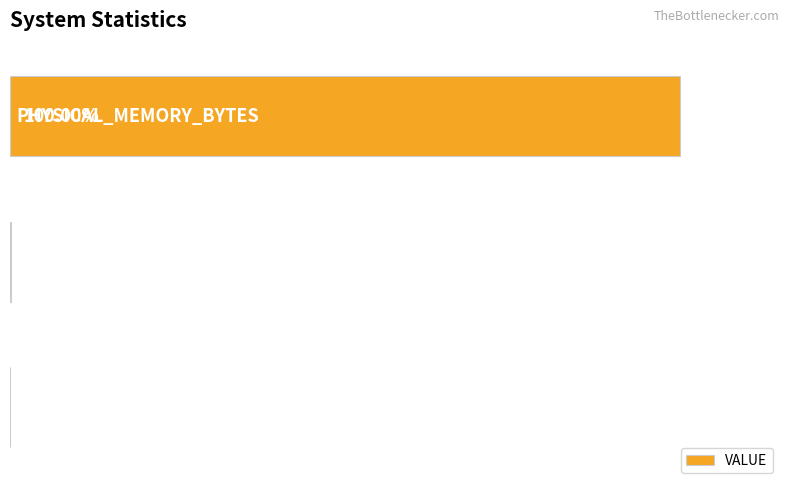

List the labels in order of value, smallest first.

0, 1, 2